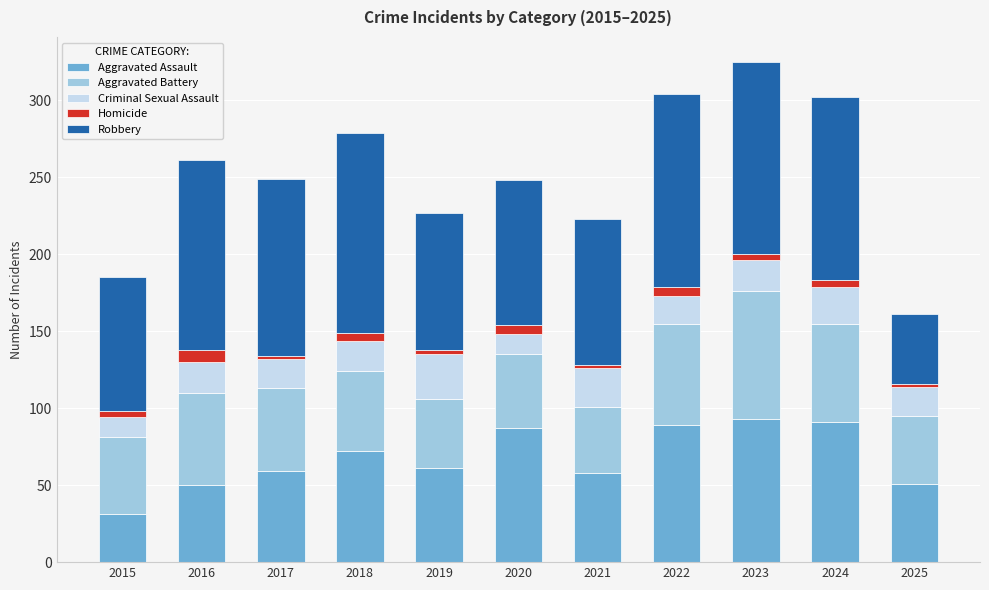

Is it true that Aggravated Assault equals 21 at 2019?

False